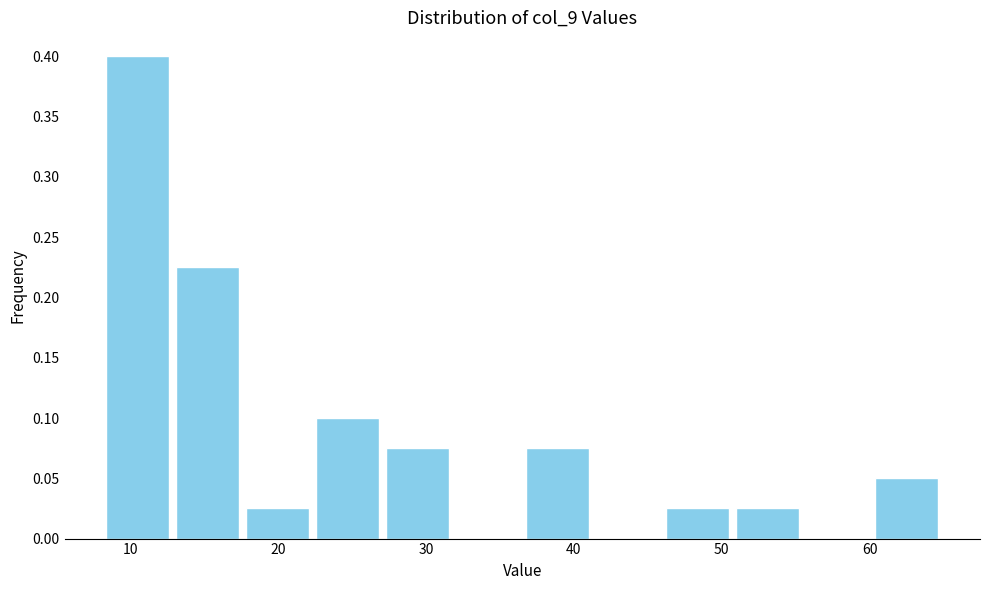

Reading left to right, transcribe this chart: for each bar, give the range it covers on the x-axis and its height. Neither the bar edges nor the heights are printed on the chart, so give them approximately, as read against the axes.

8 to 13: 0.400
13 to 18: 0.225
18 to 22: 0.025
22 to 27: 0.100
27 to 32: 0.075
32 to 37: 0
37 to 41: 0.075
41 to 46: 0
46 to 51: 0.025
51 to 55: 0.025
55 to 60: 0
60 to 65: 0.050